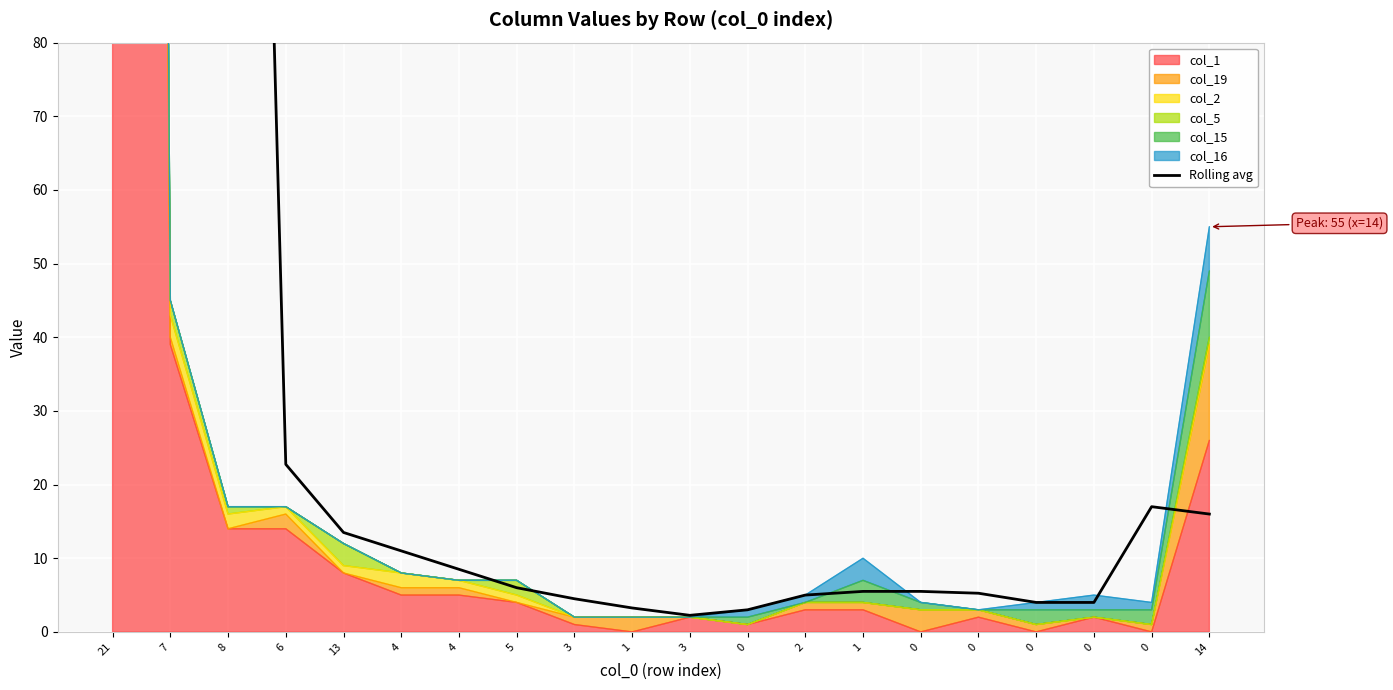

True or false: the data has more than 0 interior local peaks.

True